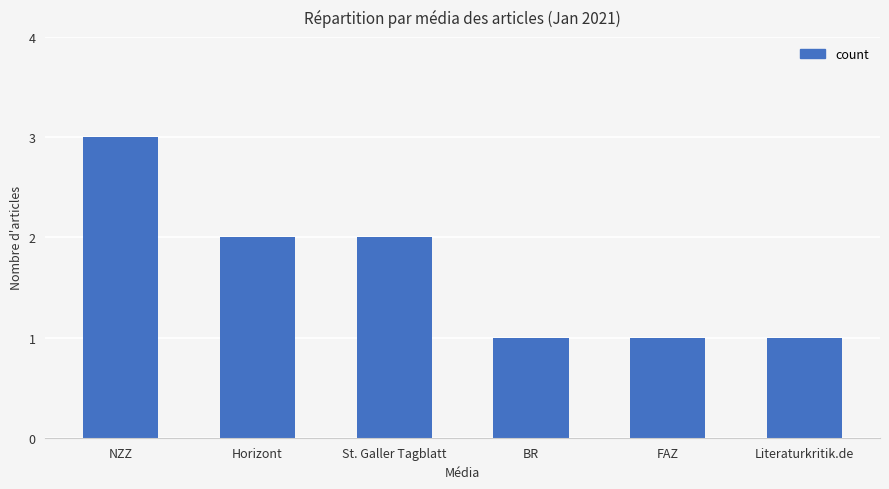

Which label corresponds to the largest value in the chart?

NZZ